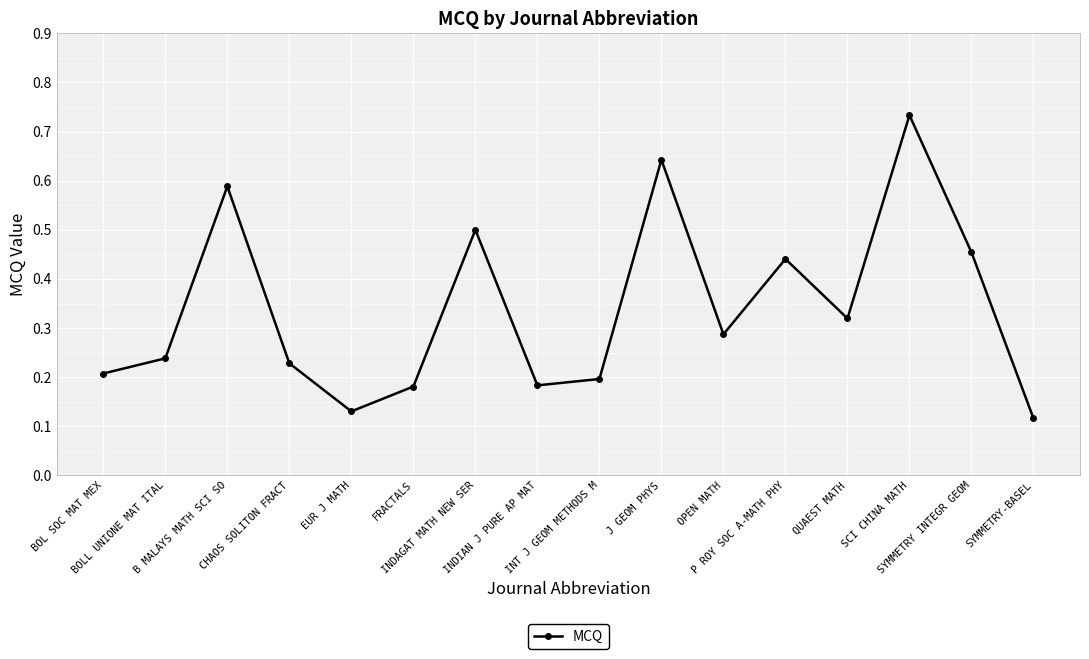

What is the sum of the values at INDAGAT MATH NEW SER and B MALAYS MATH SCI SO?

1.1